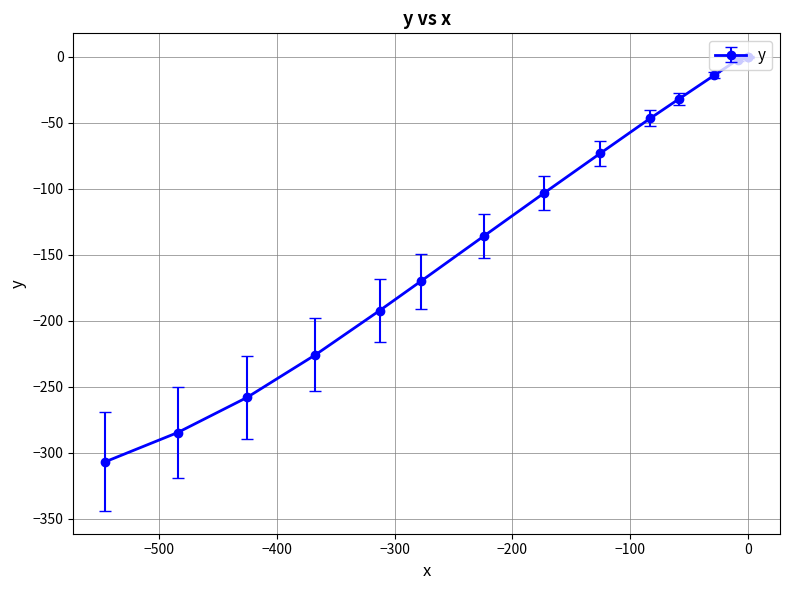

What is the average value?

-123.0